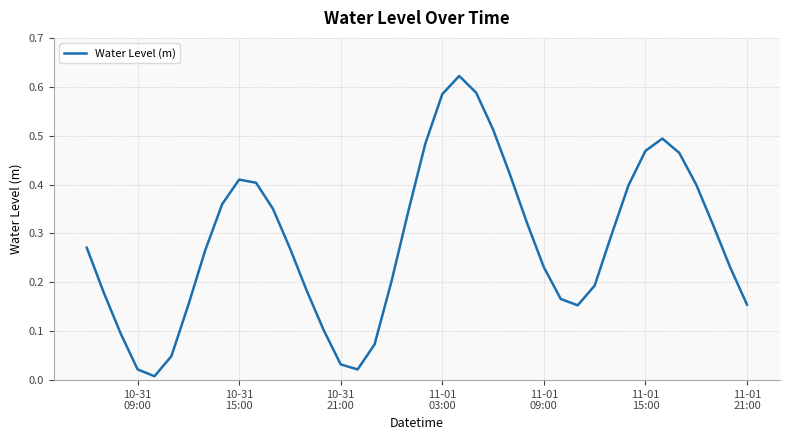

Does the chart have visible grid lines?

Yes